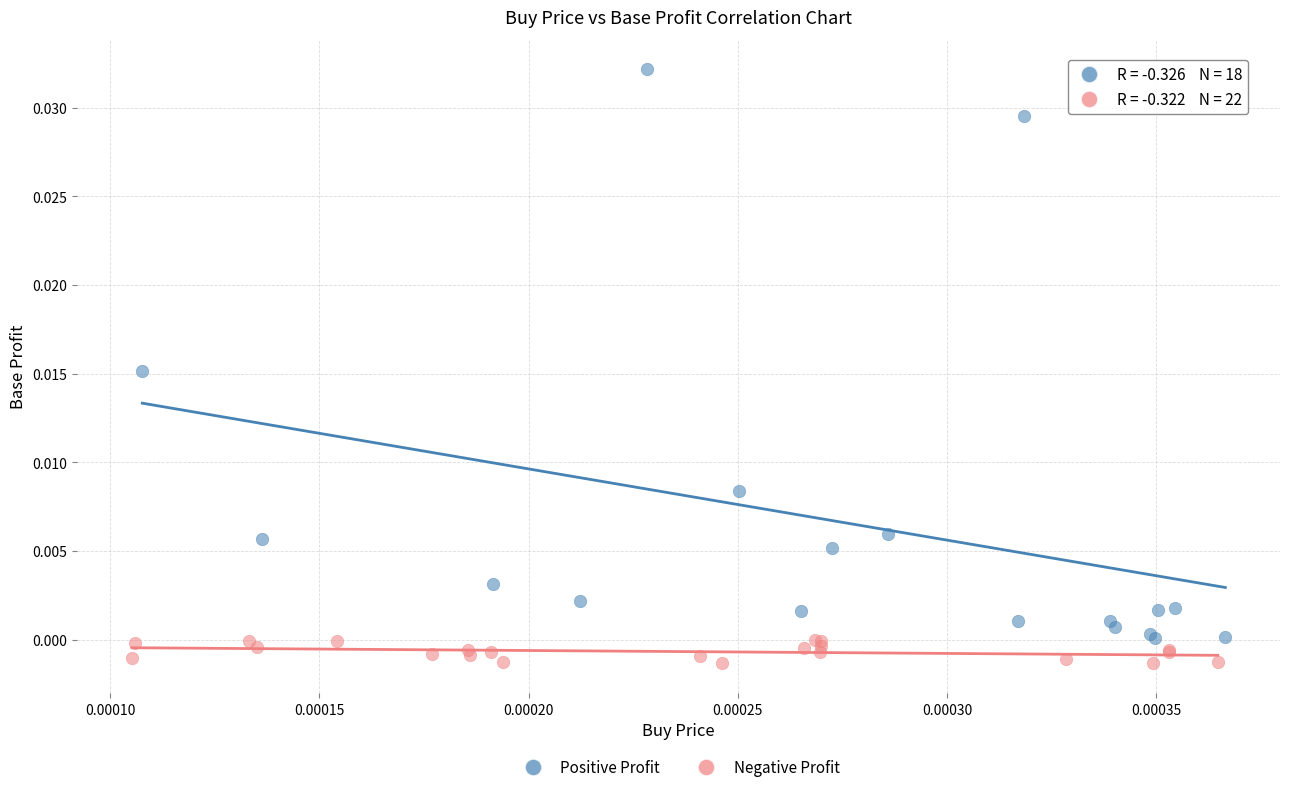

Which series contains the highest Y value?

Positive Profit